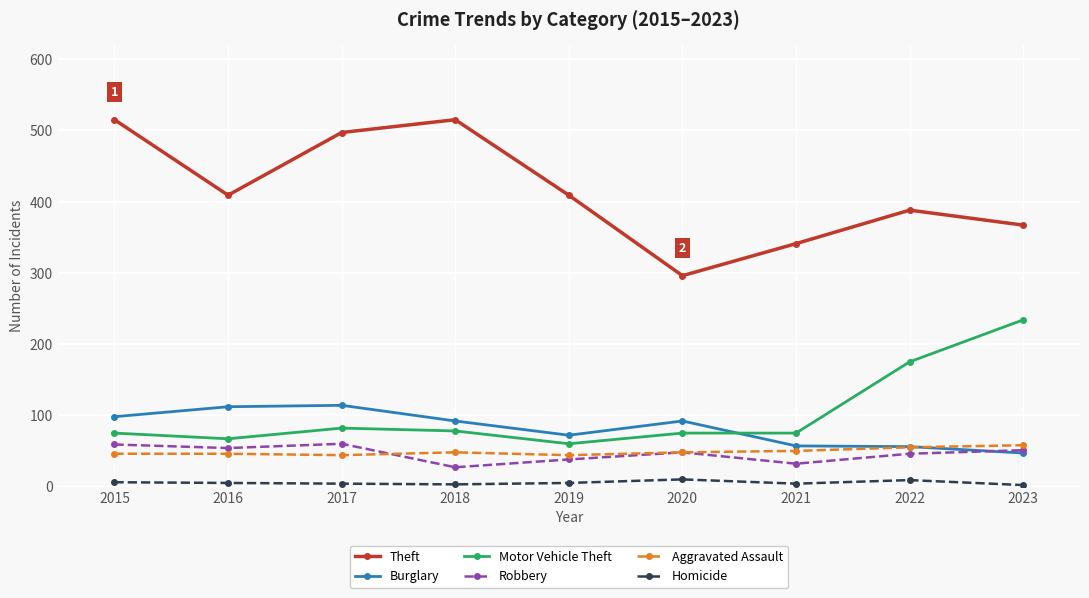

The value of Robbery at 2017 is 60. True or false?

True